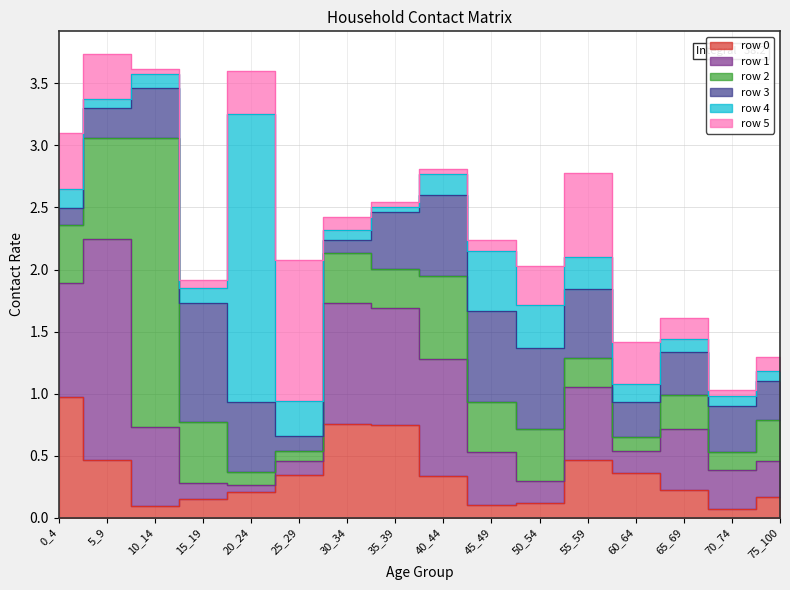

How many lines are shown in the chart?

6